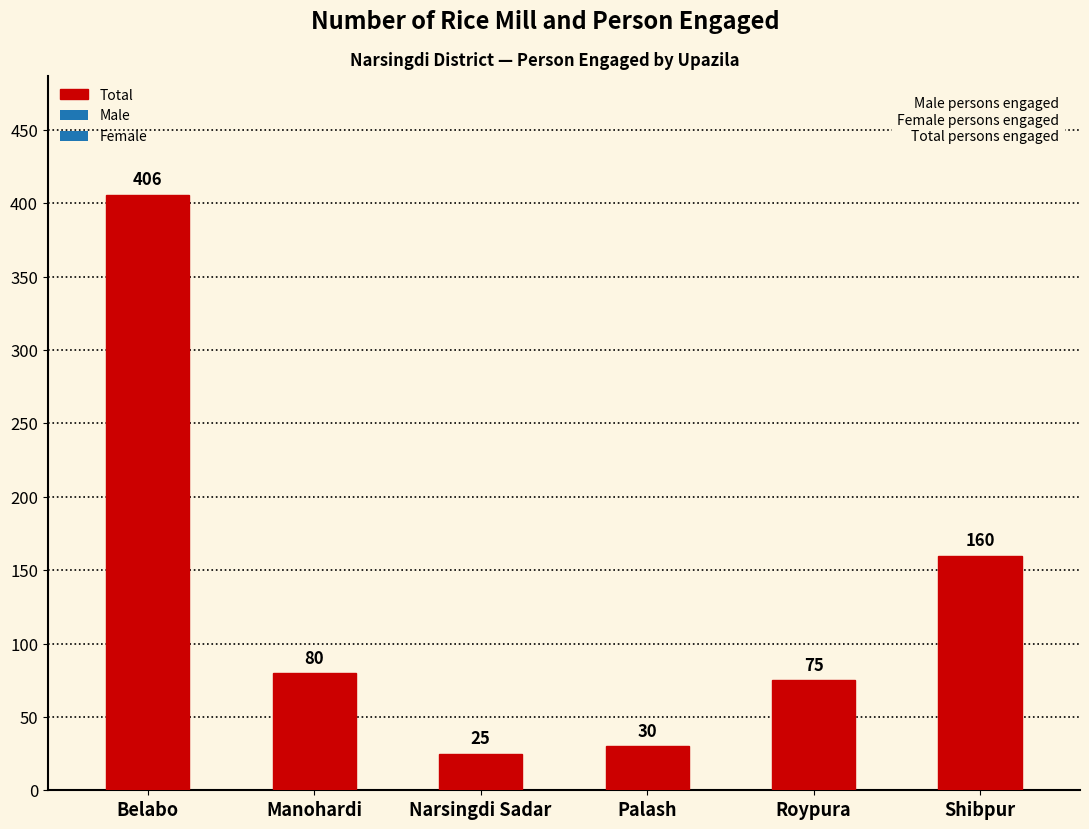

Reading left to right, what are all the values shown in this chart?

406	80	25	30	75	160